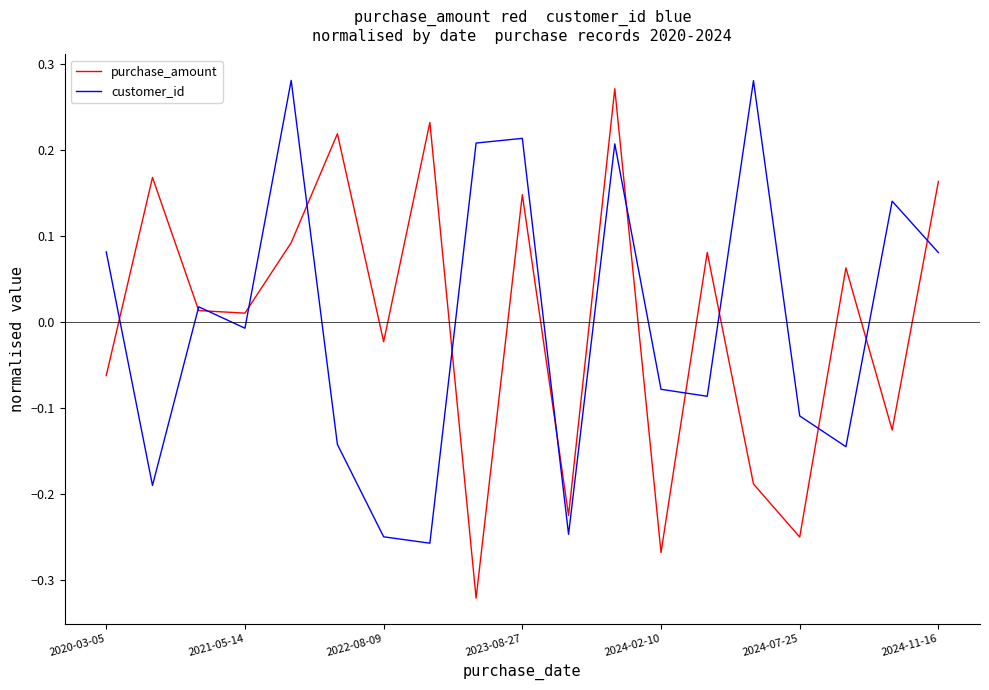

Which series has the widest spread of values?

purchase_amount